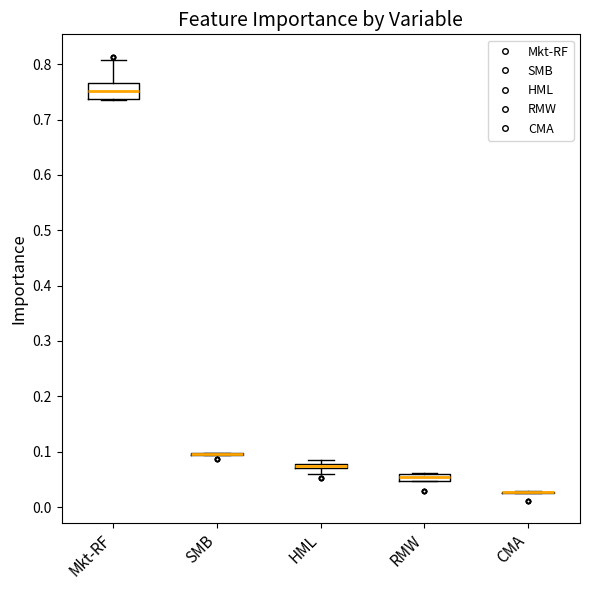

Which box is the tallest, from its lower edge to its upper edge?

Mkt-RF